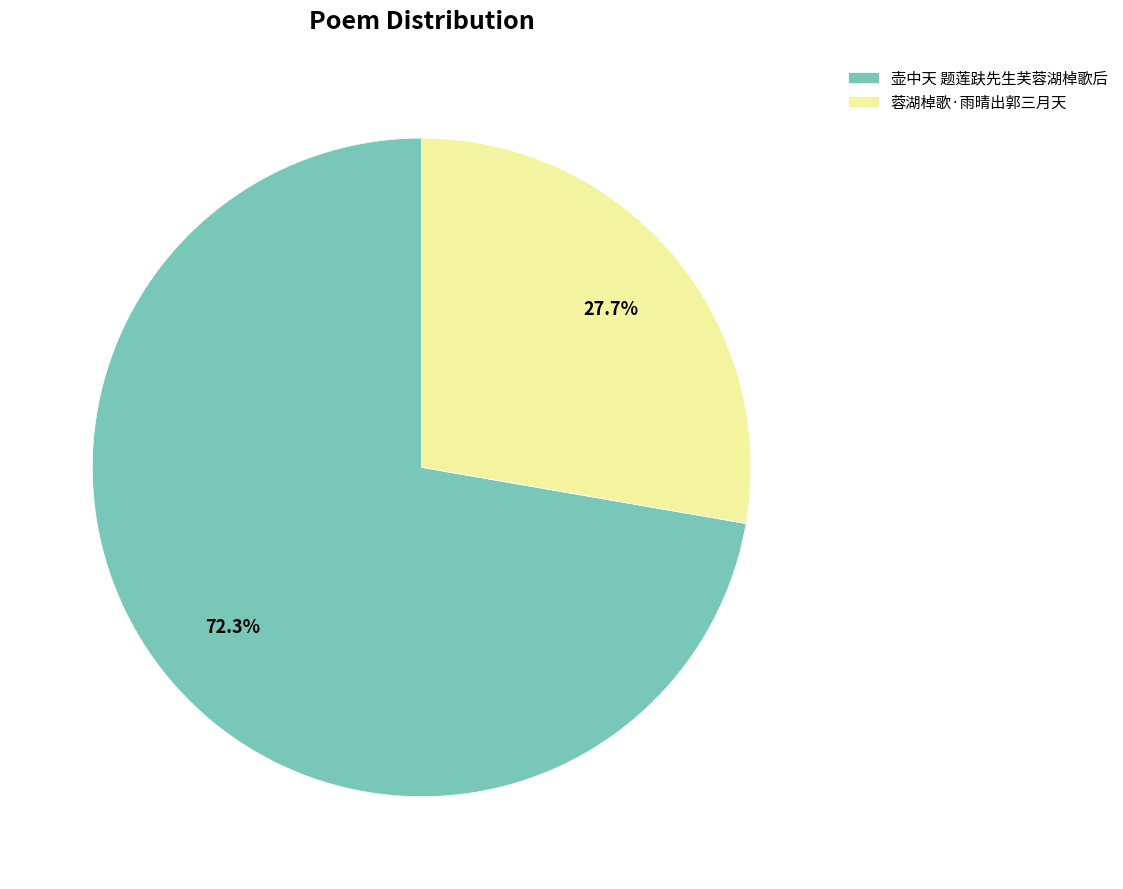

Which category has the smallest portion of the pie?

蓉湖棹歌·雨晴出郭三月天